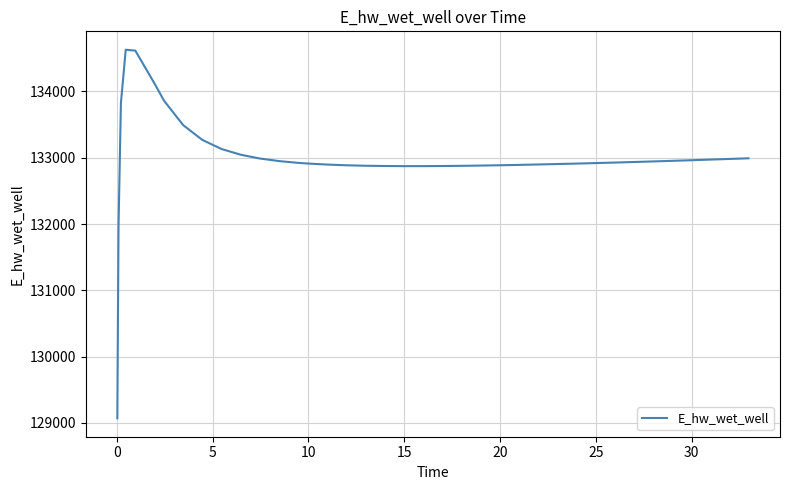

What is the difference between the maximum and minimum values?

5557.6